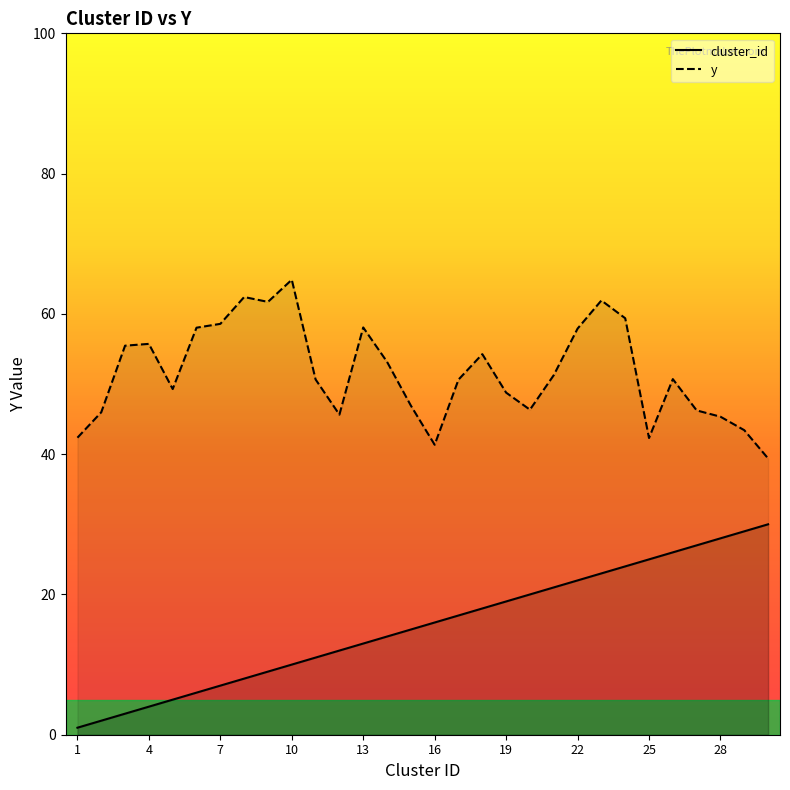

How many lines are shown in the chart?

2